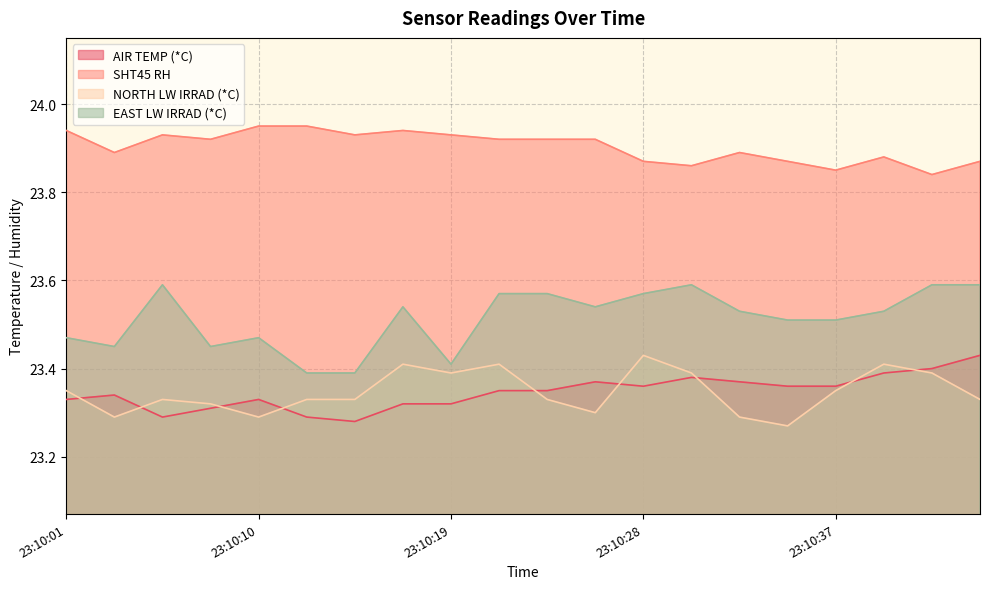

At which category does SHT45 RH reach its first local peak?

23:10:06